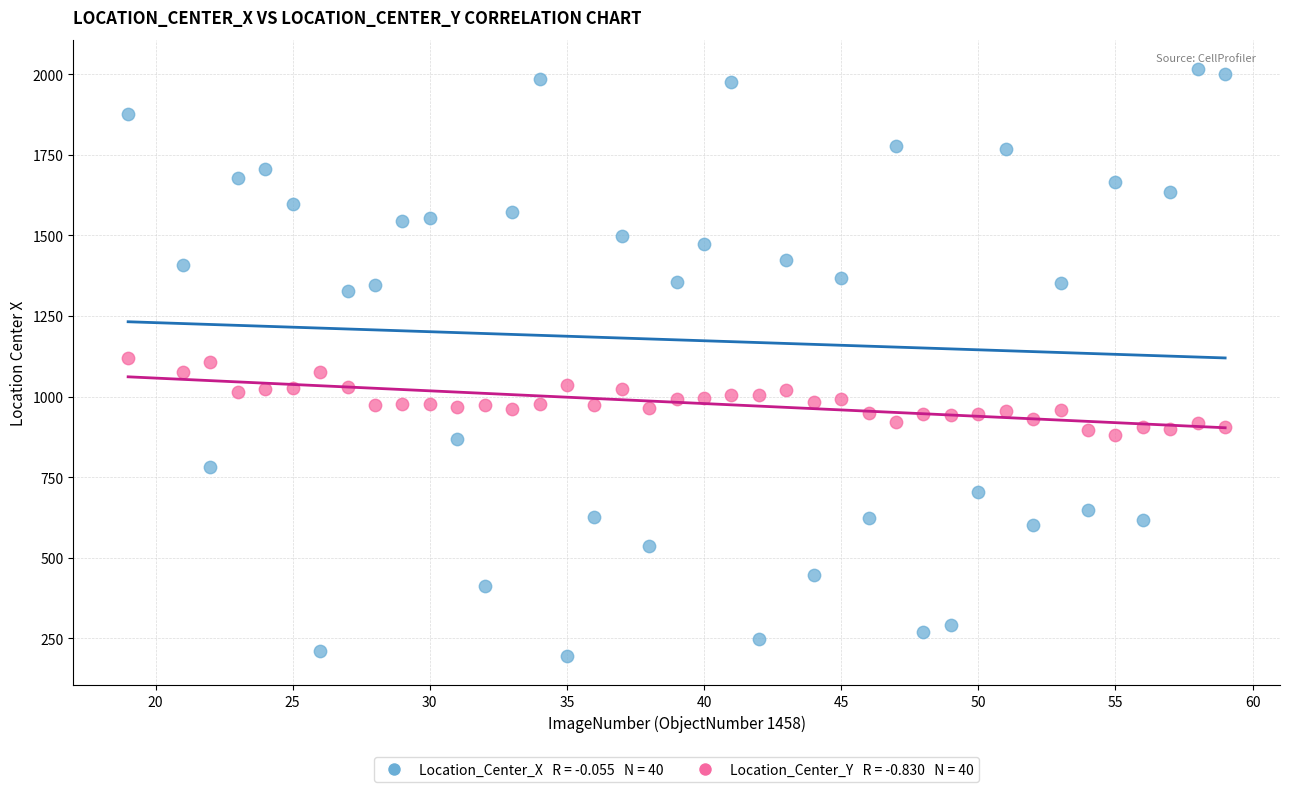

Across all data points, what is the range of Y values (max minus min)?

1822.4